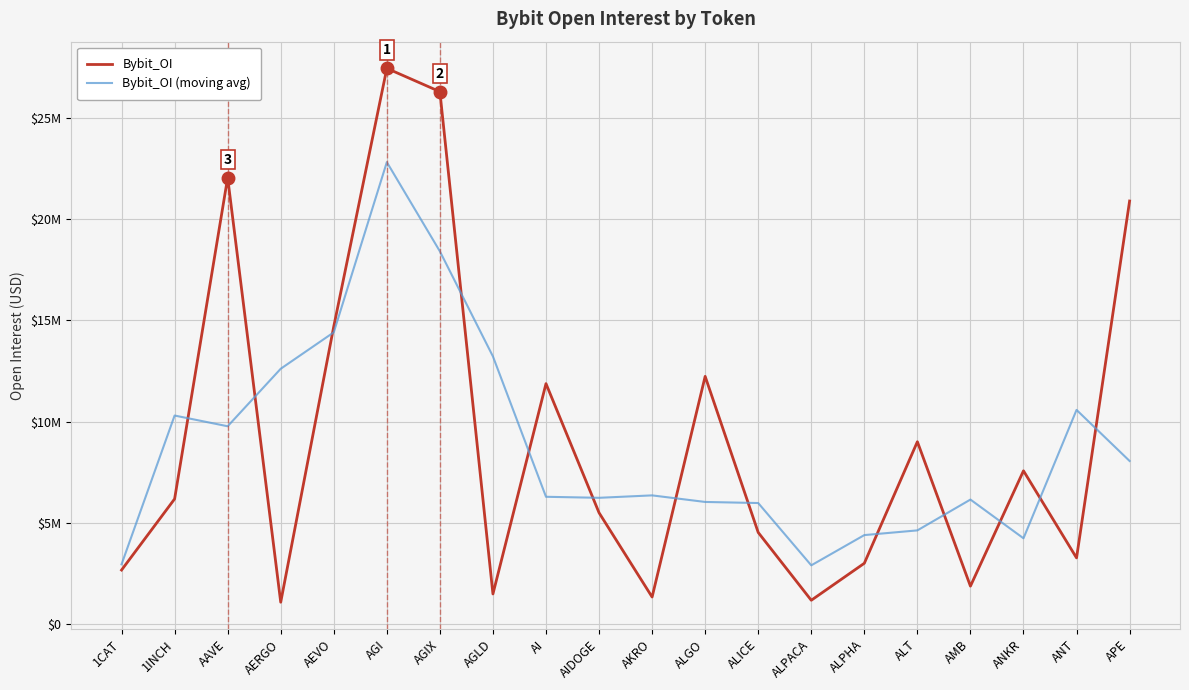

What are all the series names shown in the legend?

Bybit_OI, Bybit_OI (moving avg)